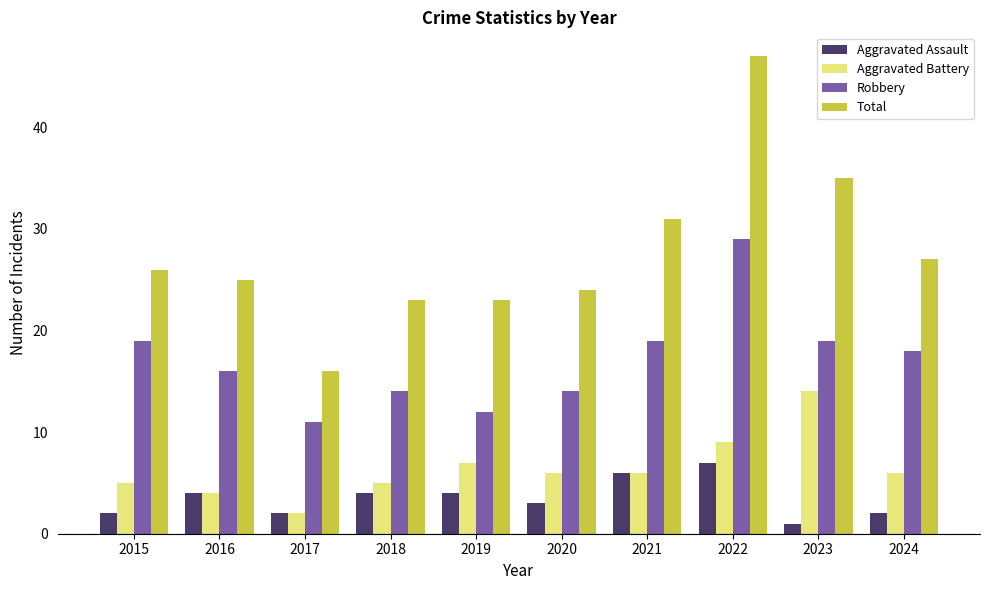

Where does the Aggravated Battery series first go above 6?

2019